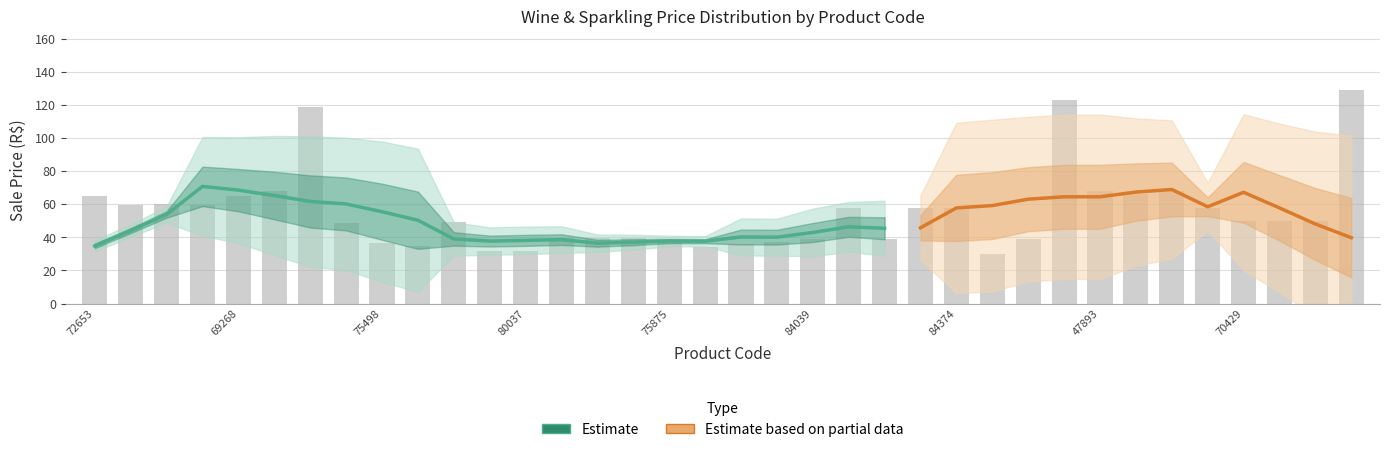

What is the sum of all values?

1975.8